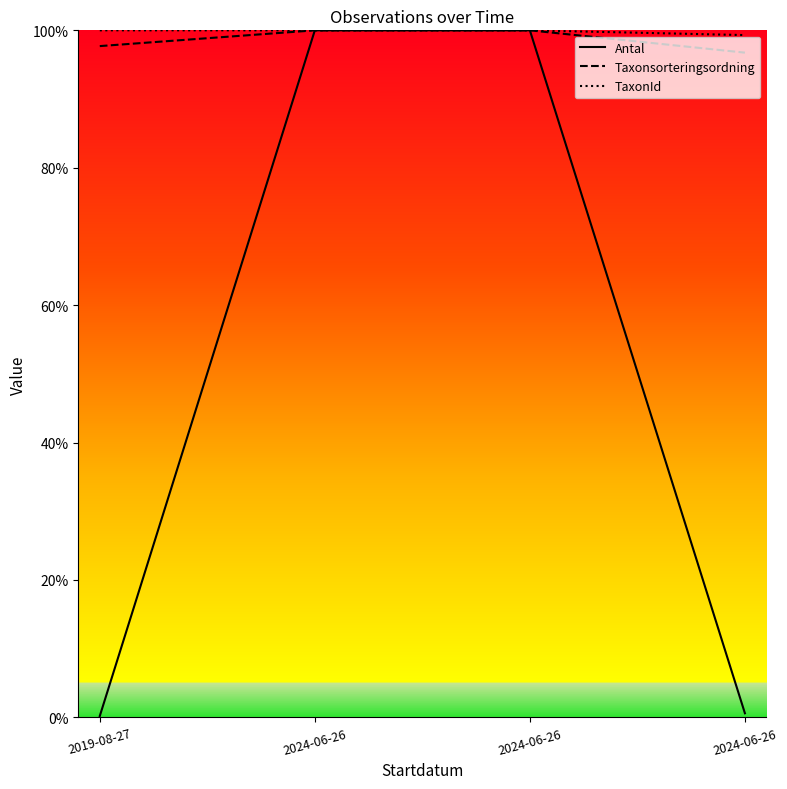

What are all the series names shown in the legend?

Antal, Taxonsorteringsordning, TaxonId